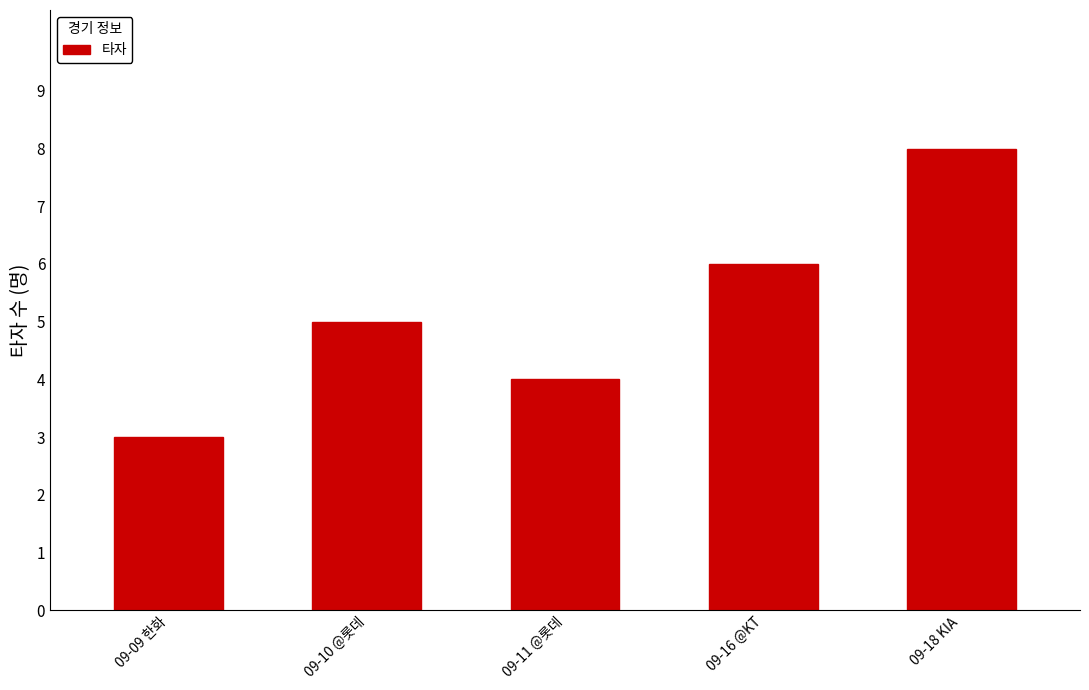

List the labels in order of value, smallest first.

09-09 한화, 09-11 @롯데, 09-10 @롯데, 09-16 @KT, 09-18 KIA